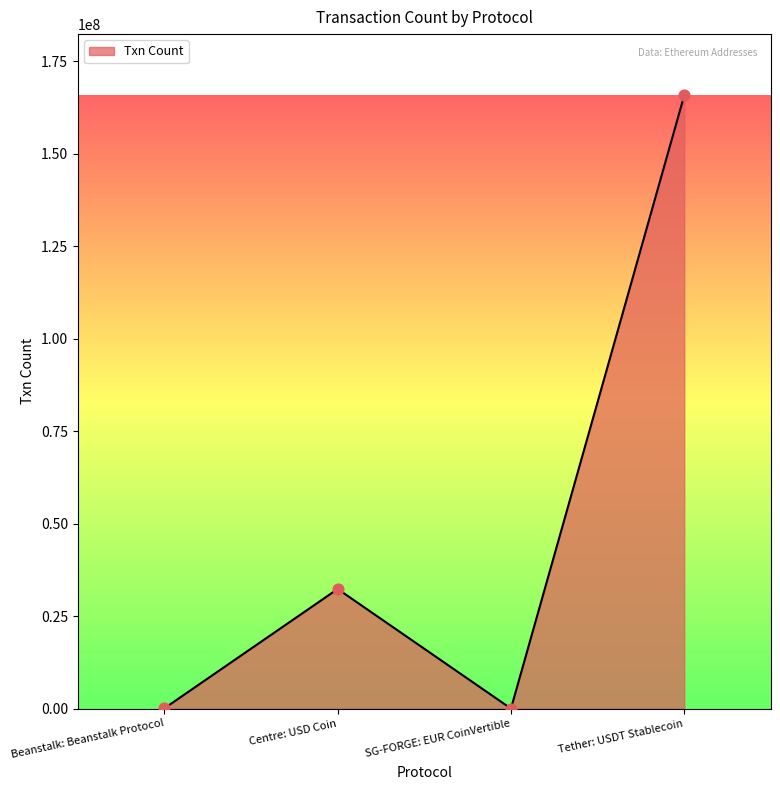

Which has a higher value, SG-FORGE: EUR CoinVertible or Centre: USD Coin?

Centre: USD Coin